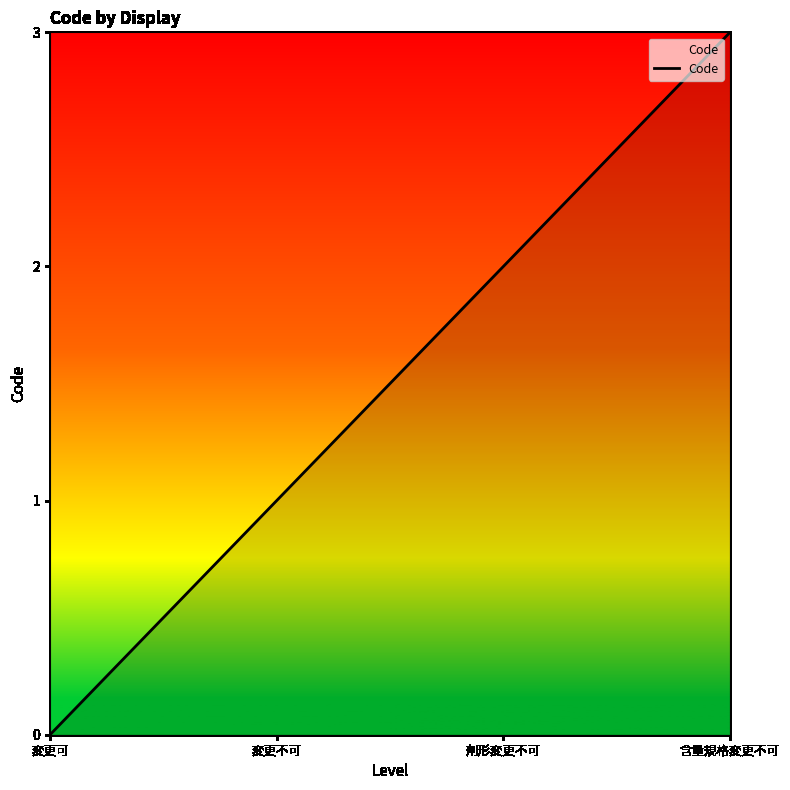

Which category has the highest value across all series?

含量規格変更不可